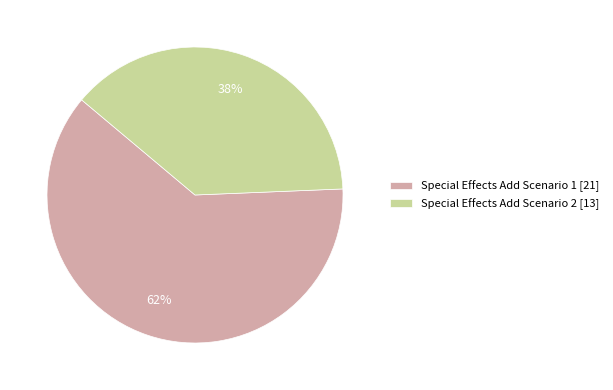

Between Special Effects Add Scenario 2 and Special Effects Add Scenario 1, which is larger?

Special Effects Add Scenario 1